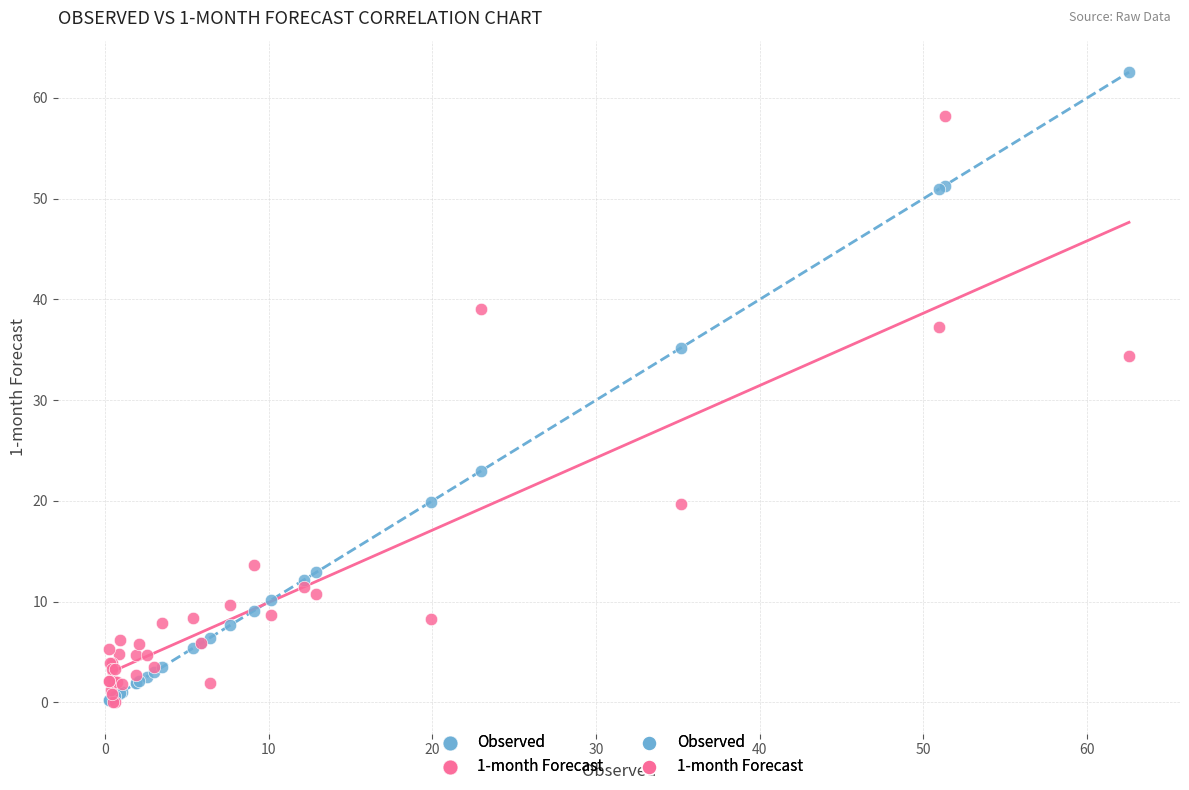

In the Observed series, what Y value is closest to 31?

35.2